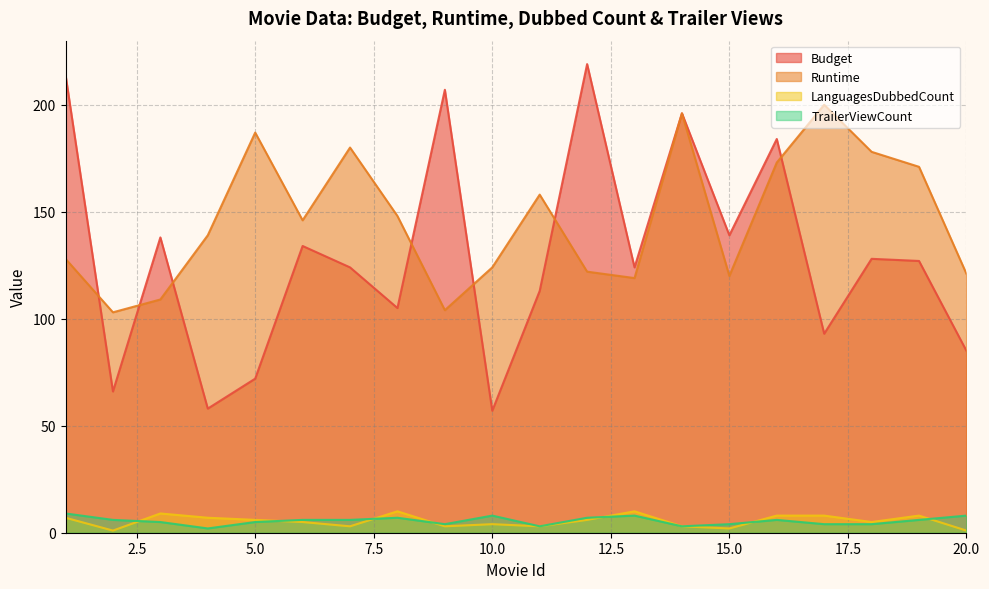

True or false: Runtime and TrailerViewCount cross at least once.

False